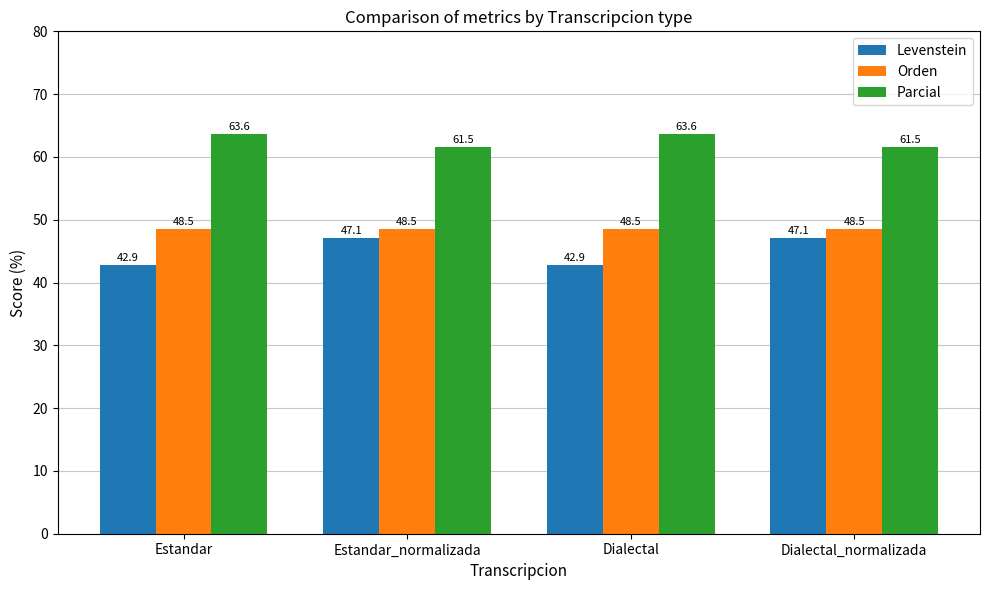

What is the minimum value for Orden?

48.5